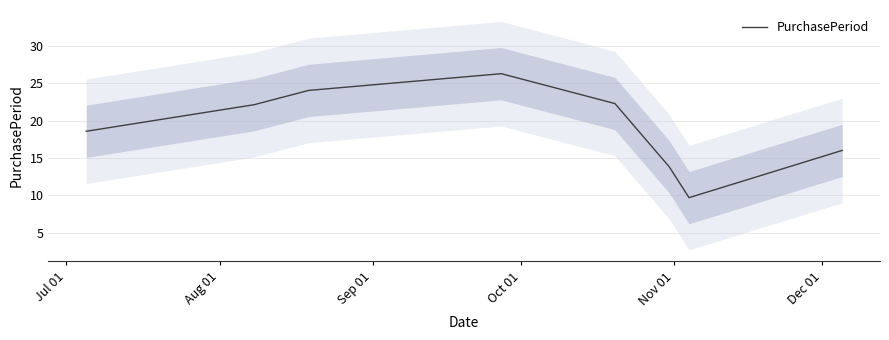

What is the difference between the second highest and minimum values?

14.4